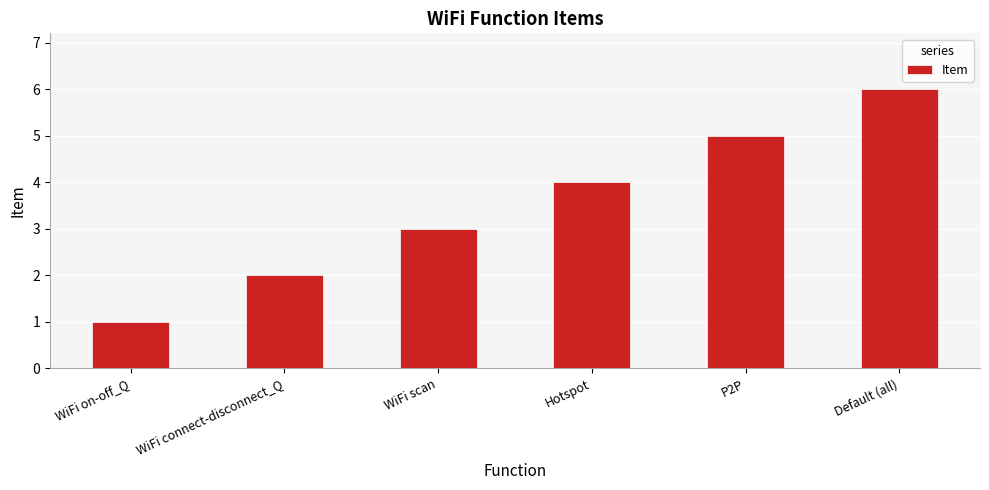

Rank the categories by value from highest to lowest.

Default (all), P2P, Hotspot, WiFi scan, WiFi connect-disconnect_Q, WiFi on-off_Q